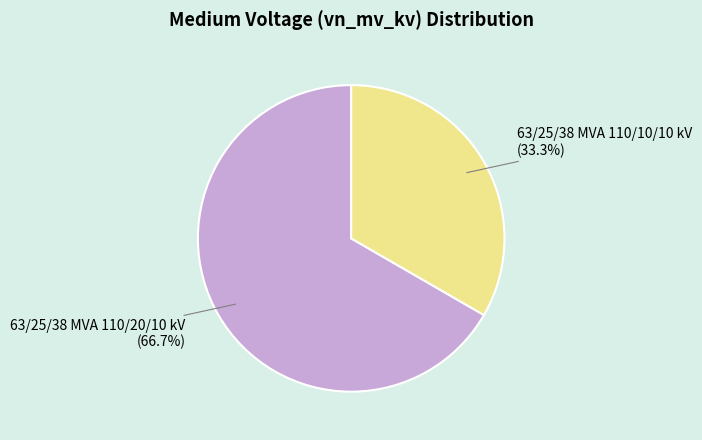

Is there any slice that represents more than half of the pie?

Yes